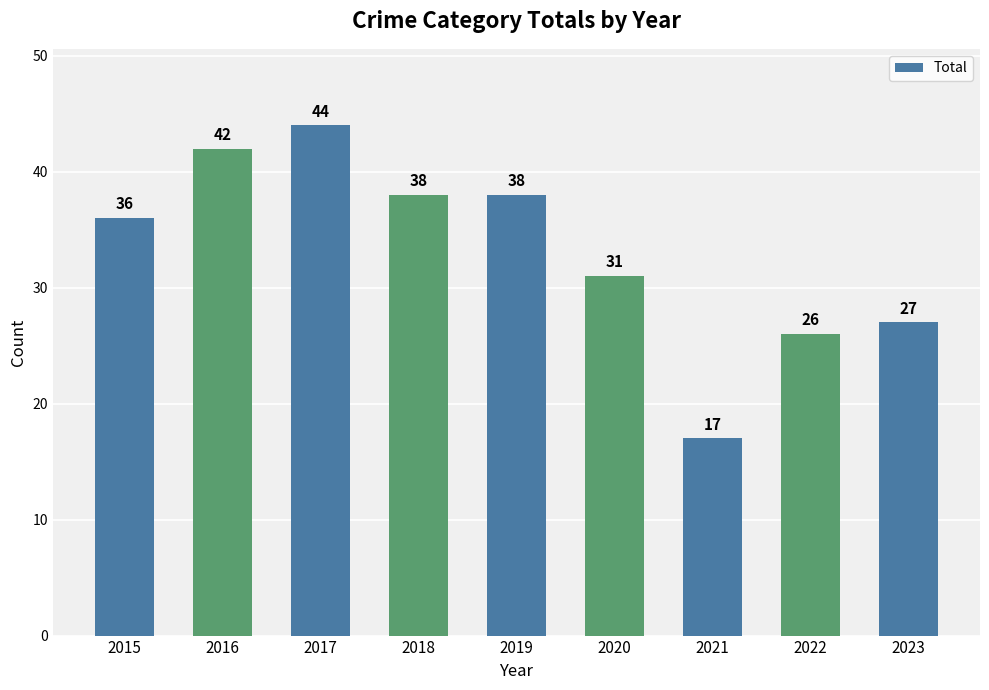

What is the value of the 4th bar from the left?

38